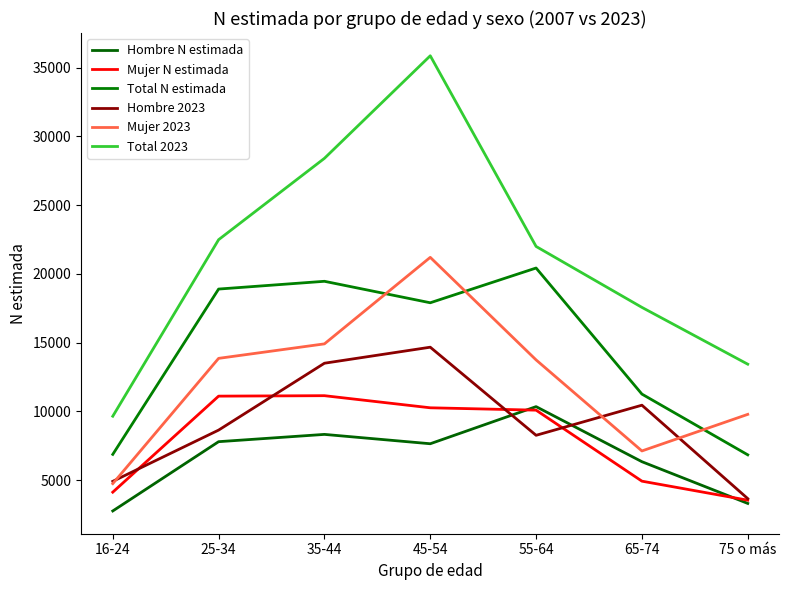

Does the chart have visible grid lines?

No